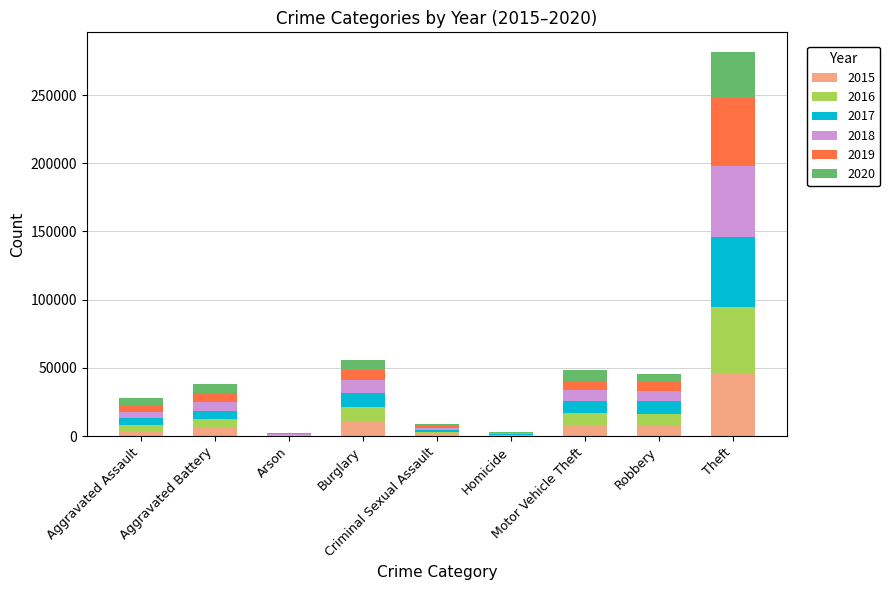

True or false: 2019 has a value of 7206 at Motor Vehicle Theft.

True